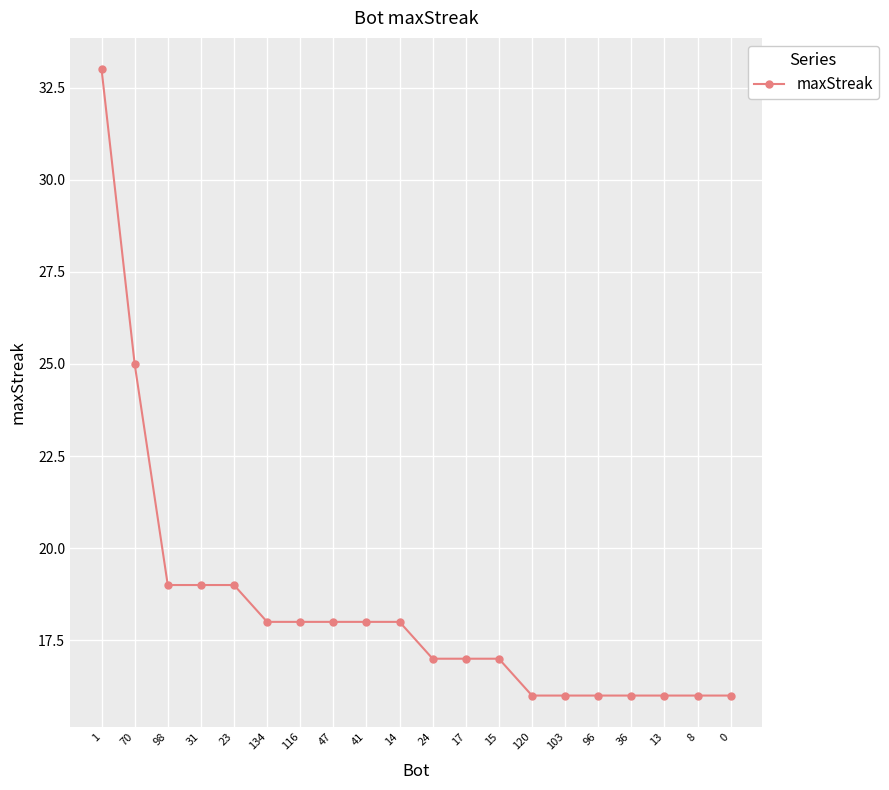

What is the greatest value displayed?

33